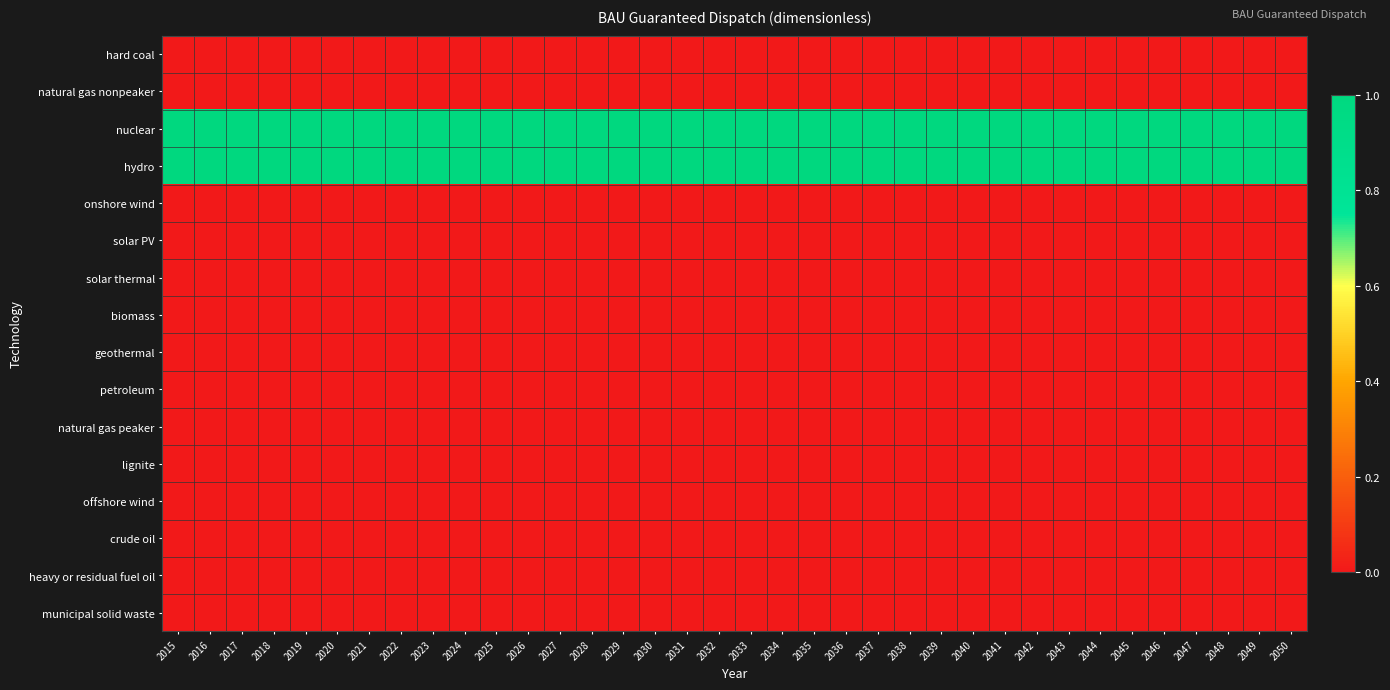

How many categories are shown in the chart?

36